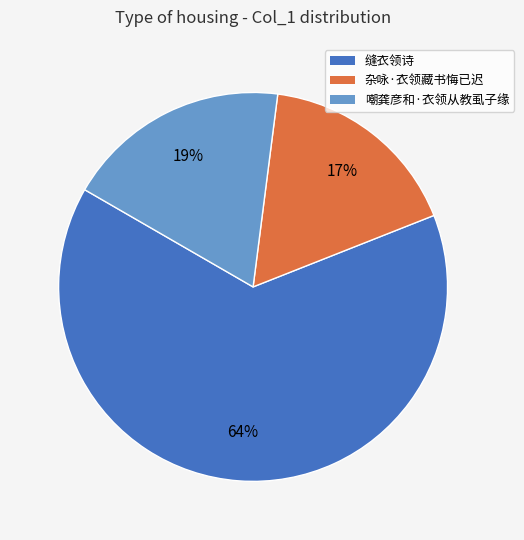

Rank the categories by value from lowest to highest.

杂咏·衣领藏书悔已迟, 嘲龚彦和·衣领从教虱子缘, 缝衣领诗